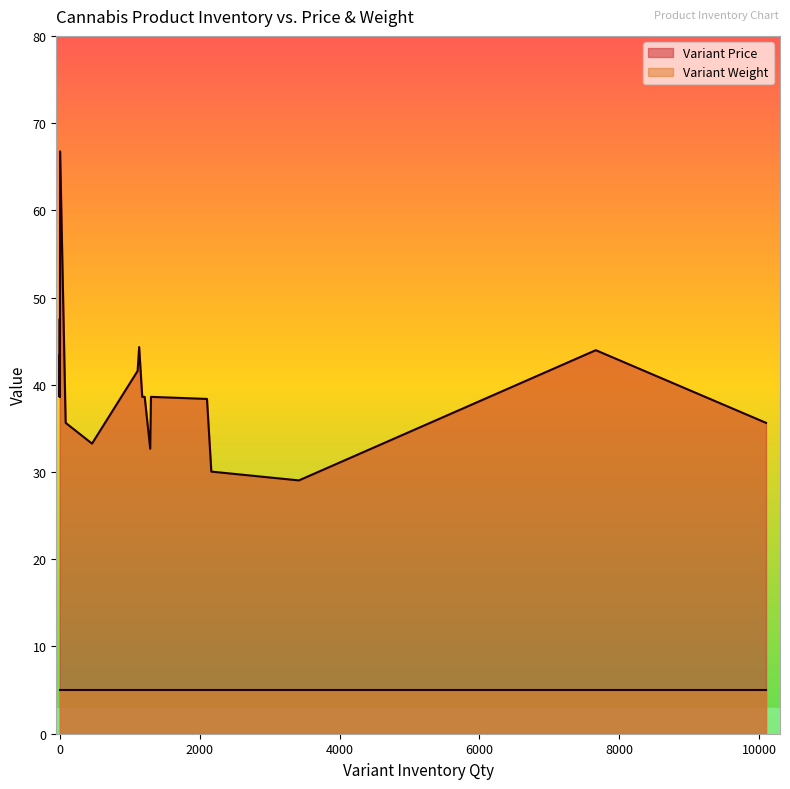

Does the chart display data point markers on the line(s)?

No